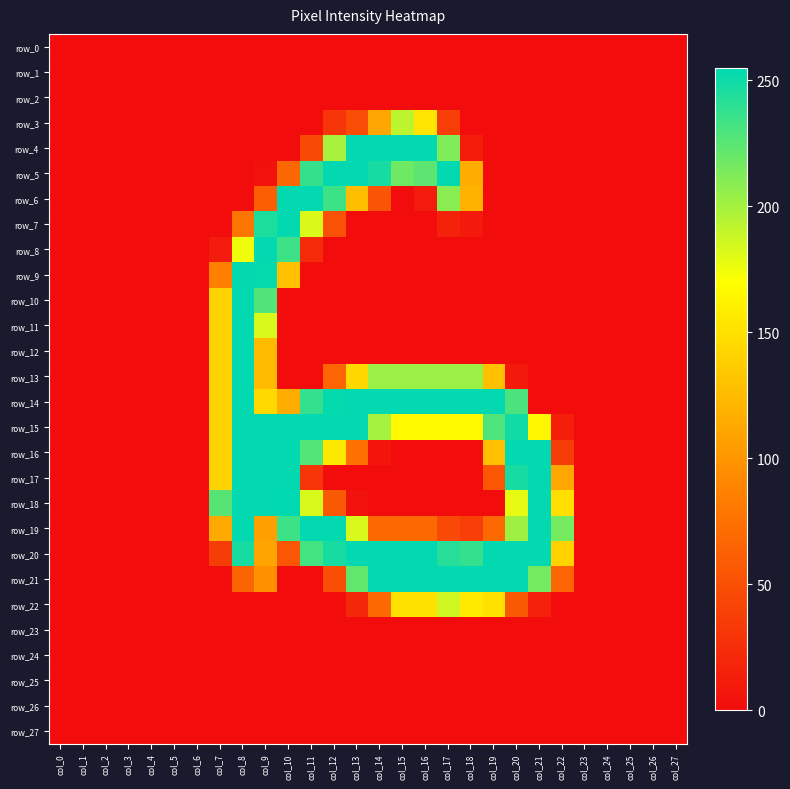

Reading left to right, extract all data points from this chart.

row_0: col_0=0	col_1=0	col_2=0	col_3=0	col_4=0	col_5=0	col_6=0	col_7=0	col_8=0	col_9=0	col_10=0	col_11=0	col_12=0	col_13=0	col_14=0	col_15=0	col_16=0	col_17=0	col_18=0	col_19=0	col_20=0	col_21=0	col_22=0	col_23=0	col_24=0	col_25=0	col_26=0	col_27=0
row_1: col_0=0	col_1=0	col_2=0	col_3=0	col_4=0	col_5=0	col_6=0	col_7=0	col_8=0	col_9=0	col_10=0	col_11=0	col_12=0	col_13=0	col_14=0	col_15=0	col_16=0	col_17=0	col_18=0	col_19=0	col_20=0	col_21=0	col_22=0	col_23=0	col_24=0	col_25=0	col_26=0	col_27=0
row_2: col_0=0	col_1=0	col_2=0	col_3=0	col_4=0	col_5=0	col_6=0	col_7=0	col_8=0	col_9=0	col_10=0	col_11=0	col_12=0	col_13=0	col_14=0	col_15=0	col_16=0	col_17=0	col_18=0	col_19=0	col_20=0	col_21=0	col_22=0	col_23=0	col_24=0	col_25=0	col_26=0	col_27=0
row_3: col_0=0	col_1=0	col_2=0	col_3=0	col_4=0	col_5=0	col_6=0	col_7=0	col_8=0	col_9=0	col_10=0	col_11=0	col_12=31	col_13=48	col_14=112	col_15=192	col_16=153	col_17=37	col_18=0	col_19=0	col_20=0	col_21=0	col_22=0	col_23=0	col_24=0	col_25=0	col_26=0	col_27=0
row_4: col_0=0	col_1=0	col_2=0	col_3=0	col_4=0	col_5=0	col_6=0	col_7=0	col_8=0	col_9=0	col_10=0	col_11=45	col_12=199	col_13=254	col_14=254	col_15=254	col_16=254	col_17=212	col_18=12	col_19=0	col_20=0	col_21=0	col_22=0	col_23=0	col_24=0	col_25=0	col_26=0	col_27=0
row_5: col_0=0	col_1=0	col_2=0	col_3=0	col_4=0	col_5=0	col_6=0	col_7=0	col_8=0	col_9=4	col_10=67	col_11=237	col_12=254	col_13=254	col_14=247	col_15=218	col_16=224	col_17=254	col_18=116	col_19=0	col_20=0	col_21=0	col_22=0	col_23=0	col_24=0	col_25=0	col_26=0	col_27=0
row_6: col_0=0	col_1=0	col_2=0	col_3=0	col_4=0	col_5=0	col_6=0	col_7=0	col_8=0	col_9=61	col_10=254	col_11=254	col_12=234	col_13=127	col_14=54	col_15=0	col_16=11	col_17=209	col_18=120	col_19=0	col_20=0	col_21=0	col_22=0	col_23=0	col_24=0	col_25=0	col_26=0	col_27=0
row_7: col_0=0	col_1=0	col_2=0	col_3=0	col_4=0	col_5=0	col_6=0	col_7=0	col_8=78	col_9=245	col_10=254	col_11=182	col_12=51	col_13=0	col_14=0	col_15=0	col_16=0	col_17=16	col_18=10	col_19=0	col_20=0	col_21=0	col_22=0	col_23=0	col_24=0	col_25=0	col_26=0	col_27=0
row_8: col_0=0	col_1=0	col_2=0	col_3=0	col_4=0	col_5=0	col_6=0	col_7=11	col_8=175	col_9=254	col_10=234	col_11=22	col_12=0	col_13=0	col_14=0	col_15=0	col_16=0	col_17=0	col_18=0	col_19=0	col_20=0	col_21=0	col_22=0	col_23=0	col_24=0	col_25=0	col_26=0	col_27=0
row_9: col_0=0	col_1=0	col_2=0	col_3=0	col_4=0	col_5=0	col_6=0	col_7=86	col_8=254	col_9=253	col_10=128	col_11=0	col_12=0	col_13=0	col_14=0	col_15=0	col_16=0	col_17=0	col_18=0	col_19=0	col_20=0	col_21=0	col_22=0	col_23=0	col_24=0	col_25=0	col_26=0	col_27=0
row_10: col_0=0	col_1=0	col_2=0	col_3=0	col_4=0	col_5=0	col_6=0	col_7=141	col_8=254	col_9=228	col_10=0	col_11=0	col_12=0	col_13=0	col_14=0	col_15=0	col_16=0	col_17=0	col_18=0	col_19=0	col_20=0	col_21=0	col_22=0	col_23=0	col_24=0	col_25=0	col_26=0	col_27=0
row_11: col_0=0	col_1=0	col_2=0	col_3=0	col_4=0	col_5=0	col_6=0	col_7=141	col_8=254	col_9=183	col_10=0	col_11=0	col_12=0	col_13=0	col_14=0	col_15=0	col_16=0	col_17=0	col_18=0	col_19=0	col_20=0	col_21=0	col_22=0	col_23=0	col_24=0	col_25=0	col_26=0	col_27=0
row_12: col_0=0	col_1=0	col_2=0	col_3=0	col_4=0	col_5=0	col_6=0	col_7=141	col_8=254	col_9=125	col_10=0	col_11=0	col_12=0	col_13=0	col_14=0	col_15=0	col_16=0	col_17=0	col_18=0	col_19=0	col_20=0	col_21=0	col_22=0	col_23=0	col_24=0	col_25=0	col_26=0	col_27=0
row_13: col_0=0	col_1=0	col_2=0	col_3=0	col_4=0	col_5=0	col_6=0	col_7=141	col_8=254	col_9=125	col_10=0	col_11=0	col_12=66	col_13=144	col_14=203	col_15=203	col_16=203	col_17=203	col_18=203	col_19=128	col_20=10	col_21=0	col_22=0	col_23=0	col_24=0	col_25=0	col_26=0	col_27=0
row_14: col_0=0	col_1=0	col_2=0	col_3=0	col_4=0	col_5=0	col_6=0	col_7=141	col_8=254	col_9=145	col_10=115	col_11=238	col_12=253	col_13=254	col_14=254	col_15=254	col_16=254	col_17=254	col_18=254	col_19=254	col_20=230	col_21=0	col_22=0	col_23=0	col_24=0	col_25=0	col_26=0	col_27=0
row_15: col_0=0	col_1=0	col_2=0	col_3=0	col_4=0	col_5=0	col_6=0	col_7=141	col_8=254	col_9=254	col_10=254	col_11=254	col_12=254	col_13=254	col_14=200	col_15=166	col_16=166	col_17=166	col_18=166	col_19=229	col_20=249	col_21=165	col_22=13	col_23=0	col_24=0	col_25=0	col_26=0	col_27=0
row_16: col_0=0	col_1=0	col_2=0	col_3=0	col_4=0	col_5=0	col_6=0	col_7=141	col_8=254	col_9=254	col_10=254	col_11=227	col_12=155	col_13=75	col_14=6	col_15=0	col_16=0	col_17=0	col_18=0	col_19=128	col_20=254	col_21=254	col_22=36	col_23=0	col_24=0	col_25=0	col_26=0	col_27=0
row_17: col_0=0	col_1=0	col_2=0	col_3=0	col_4=0	col_5=0	col_6=0	col_7=141	col_8=254	col_9=254	col_10=254	col_11=31	col_12=0	col_13=0	col_14=0	col_15=0	col_16=0	col_17=0	col_18=0	col_19=55	col_20=247	col_21=254	col_22=111	col_23=0	col_24=0	col_25=0	col_26=0	col_27=0
row_18: col_0=0	col_1=0	col_2=0	col_3=0	col_4=0	col_5=0	col_6=0	col_7=226	col_8=254	col_9=254	col_10=255	col_11=183	col_12=57	col_13=4	col_14=0	col_15=0	col_16=0	col_17=0	col_18=0	col_19=0	col_20=178	col_21=254	col_22=148	col_23=0	col_24=0	col_25=0	col_26=0	col_27=0
row_19: col_0=0	col_1=0	col_2=0	col_3=0	col_4=0	col_5=0	col_6=0	col_7=114	col_8=254	col_9=107	col_10=234	col_11=254	col_12=254	col_13=183	col_14=68	col_15=68	col_16=68	col_17=45	col_18=37	col_19=68	col_20=202	col_21=254	col_22=216	col_23=0	col_24=0	col_25=0	col_26=0	col_27=0
row_20: col_0=0	col_1=0	col_2=0	col_3=0	col_4=0	col_5=0	col_6=0	col_7=36	col_8=247	col_9=110	col_10=55	col_11=232	col_12=247	col_13=254	col_14=254	col_15=254	col_16=254	col_17=242	col_18=238	col_19=254	col_20=254	col_21=254	col_22=140	col_23=0	col_24=0	col_25=0	col_26=0	col_27=0
row_21: col_0=0	col_1=0	col_2=0	col_3=0	col_4=0	col_5=0	col_6=0	col_7=0	col_8=65	col_9=97	col_10=0	col_11=0	col_12=49	col_13=222	col_14=254	col_15=254	col_16=254	col_17=254	col_18=254	col_19=254	col_20=254	col_21=216	col_22=66	col_23=0	col_24=0	col_25=0	col_26=0	col_27=0
row_22: col_0=0	col_1=0	col_2=0	col_3=0	col_4=0	col_5=0	col_6=0	col_7=0	col_8=0	col_9=0	col_10=0	col_11=0	col_12=0	col_13=20	col_14=68	col_15=150	col_16=150	col_17=186	col_18=156	col_19=150	col_20=57	col_21=15	col_22=0	col_23=0	col_24=0	col_25=0	col_26=0	col_27=0
row_23: col_0=0	col_1=0	col_2=0	col_3=0	col_4=0	col_5=0	col_6=0	col_7=0	col_8=0	col_9=0	col_10=0	col_11=0	col_12=0	col_13=0	col_14=0	col_15=0	col_16=0	col_17=0	col_18=0	col_19=0	col_20=0	col_21=0	col_22=0	col_23=0	col_24=0	col_25=0	col_26=0	col_27=0
row_24: col_0=0	col_1=0	col_2=0	col_3=0	col_4=0	col_5=0	col_6=0	col_7=0	col_8=0	col_9=0	col_10=0	col_11=0	col_12=0	col_13=0	col_14=0	col_15=0	col_16=0	col_17=0	col_18=0	col_19=0	col_20=0	col_21=0	col_22=0	col_23=0	col_24=0	col_25=0	col_26=0	col_27=0
row_25: col_0=0	col_1=0	col_2=0	col_3=0	col_4=0	col_5=0	col_6=0	col_7=0	col_8=0	col_9=0	col_10=0	col_11=0	col_12=0	col_13=0	col_14=0	col_15=0	col_16=0	col_17=0	col_18=0	col_19=0	col_20=0	col_21=0	col_22=0	col_23=0	col_24=0	col_25=0	col_26=0	col_27=0
row_26: col_0=0	col_1=0	col_2=0	col_3=0	col_4=0	col_5=0	col_6=0	col_7=0	col_8=0	col_9=0	col_10=0	col_11=0	col_12=0	col_13=0	col_14=0	col_15=0	col_16=0	col_17=0	col_18=0	col_19=0	col_20=0	col_21=0	col_22=0	col_23=0	col_24=0	col_25=0	col_26=0	col_27=0
row_27: col_0=0	col_1=0	col_2=0	col_3=0	col_4=0	col_5=0	col_6=0	col_7=0	col_8=0	col_9=0	col_10=0	col_11=0	col_12=0	col_13=0	col_14=0	col_15=0	col_16=0	col_17=0	col_18=0	col_19=0	col_20=0	col_21=0	col_22=0	col_23=0	col_24=0	col_25=0	col_26=0	col_27=0